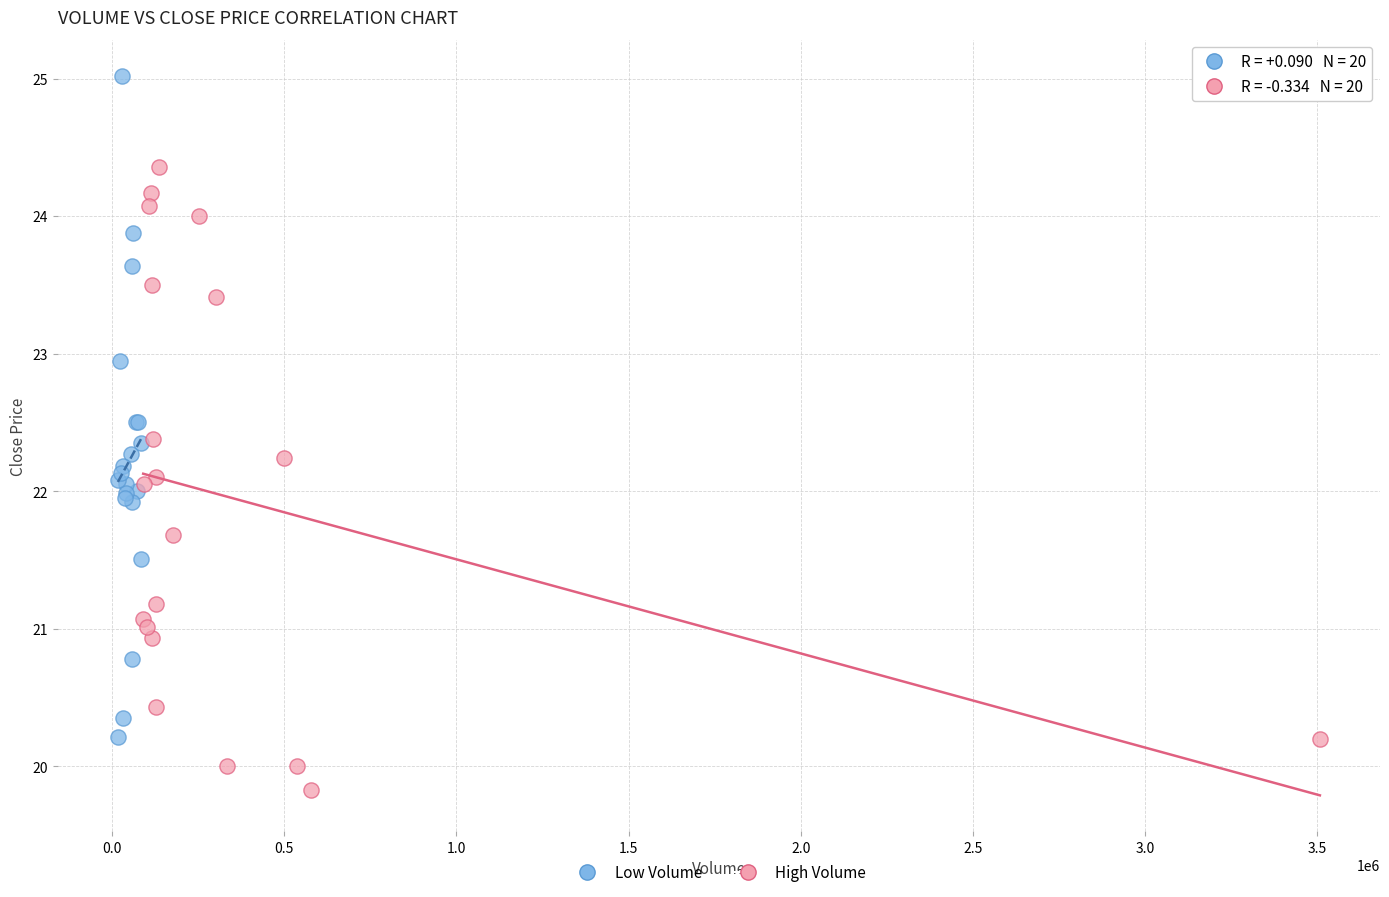

Which series has the widest spread of Y values?

Low Volume